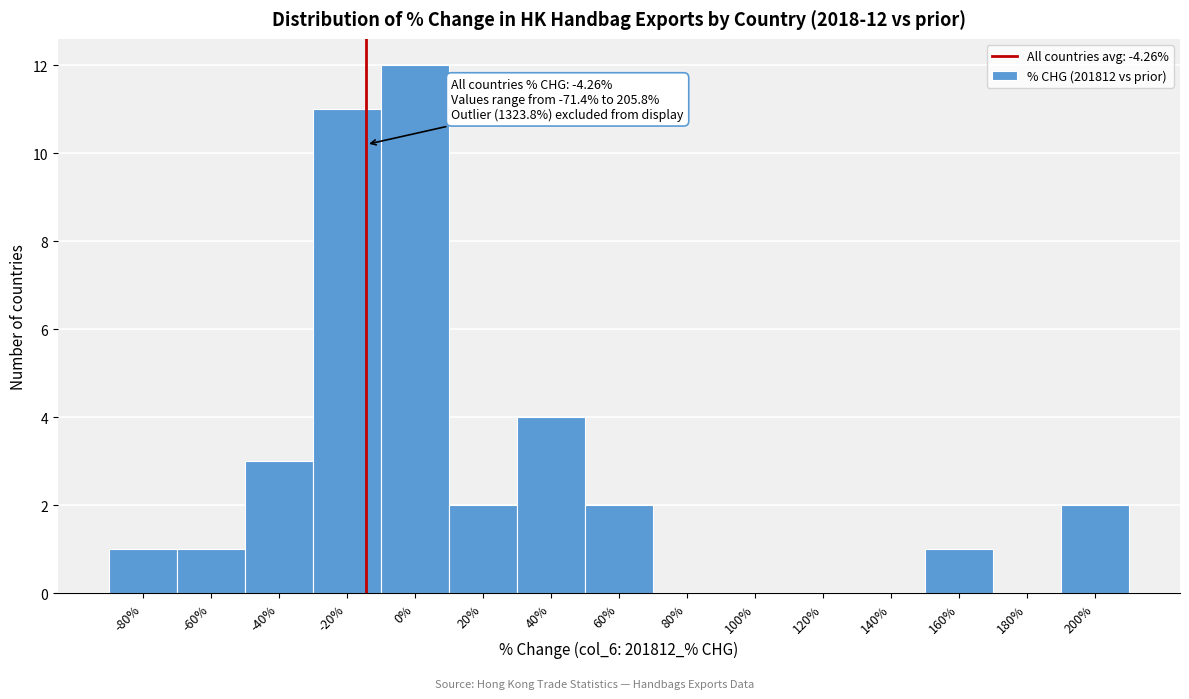

Reading right to left, what are all the values shown in this chart?

200%=2	180%=0	160%=1	140%=0	120%=0	100%=0	80%=0	60%=2	40%=4	20%=2	0%=12	-20%=11	-40%=3	-60%=1	-80%=1